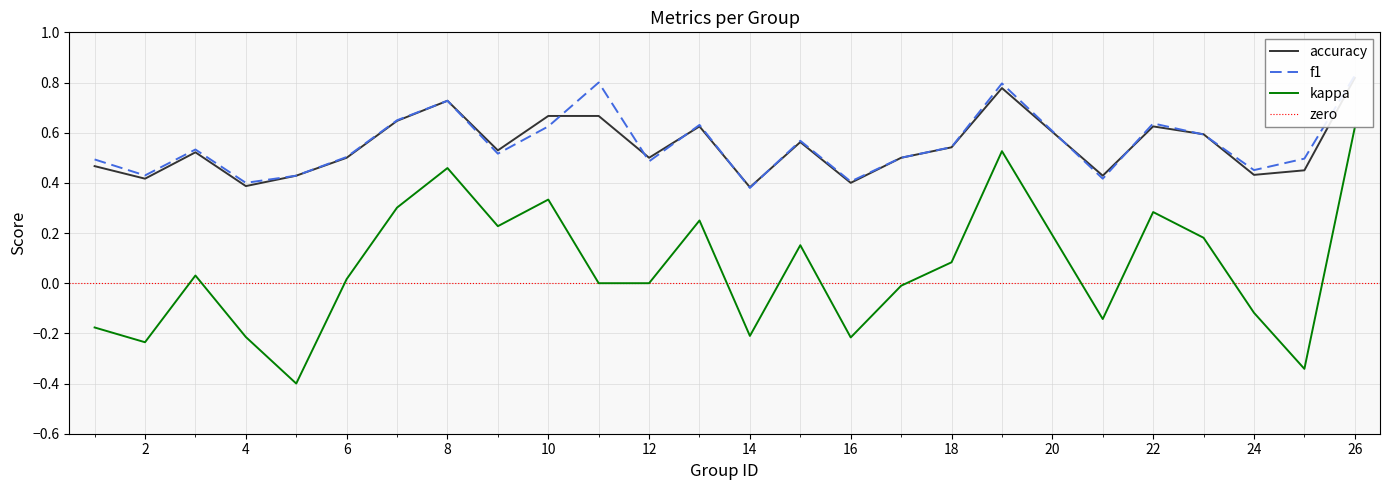

Is the value of kappa at 18 greater than the value of accuracy at 12?

No